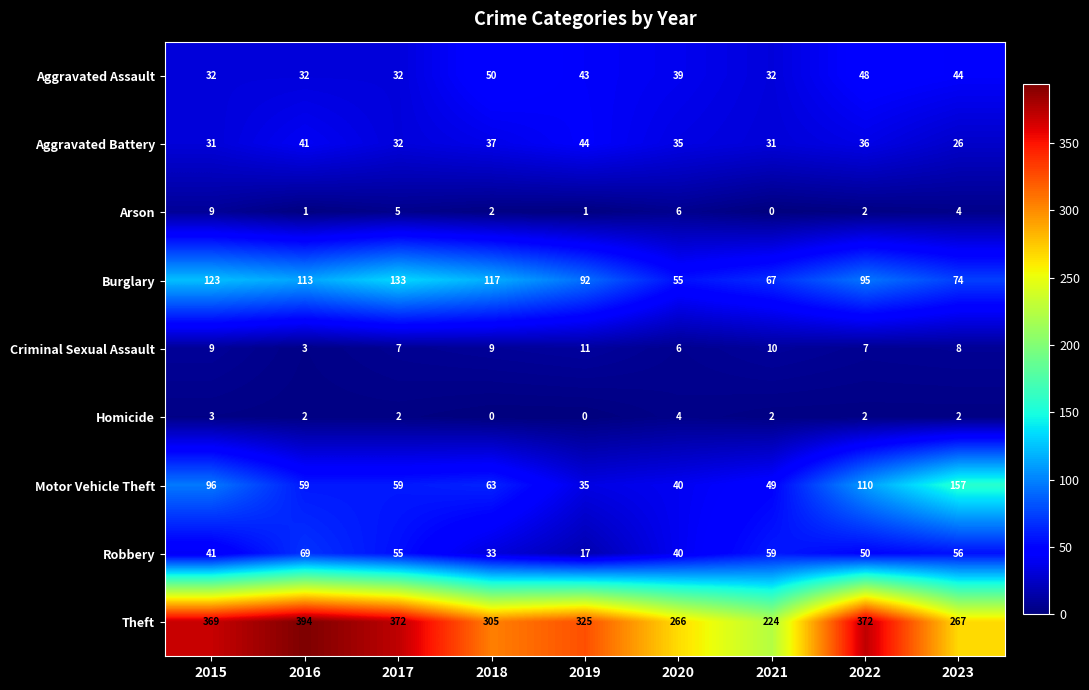

What is the difference between the highest and lowest values at 2017?

370